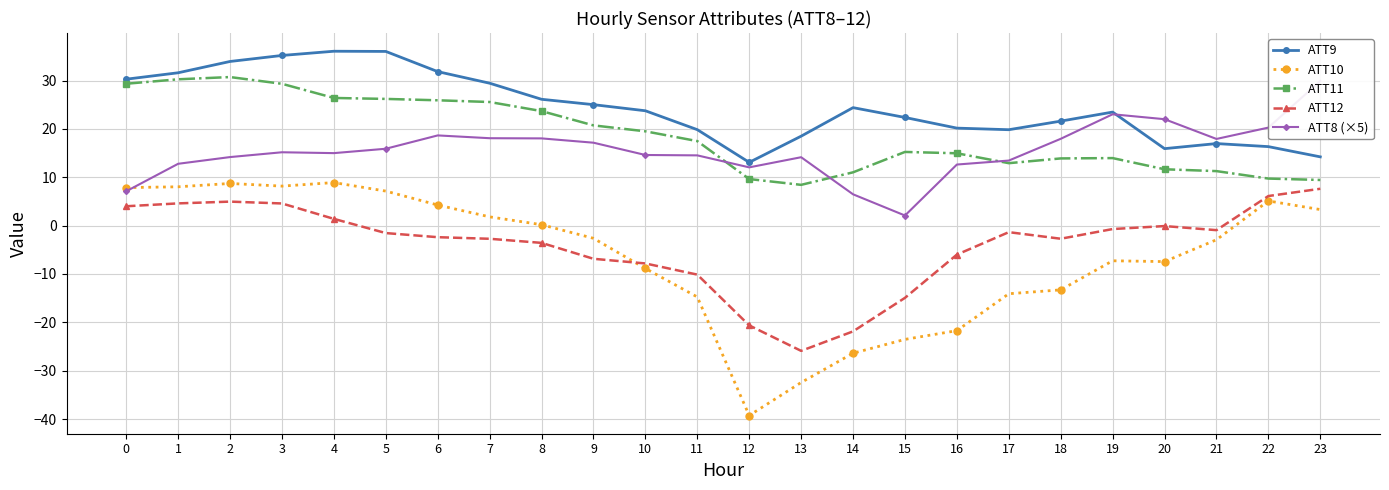

What is the value of the ATT9 point at the 11th from the left?

23.8